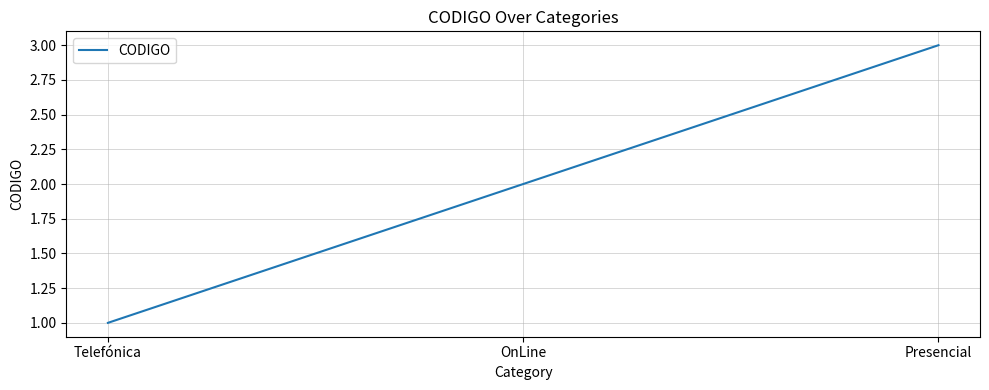

What position from the right is OnLine?

2